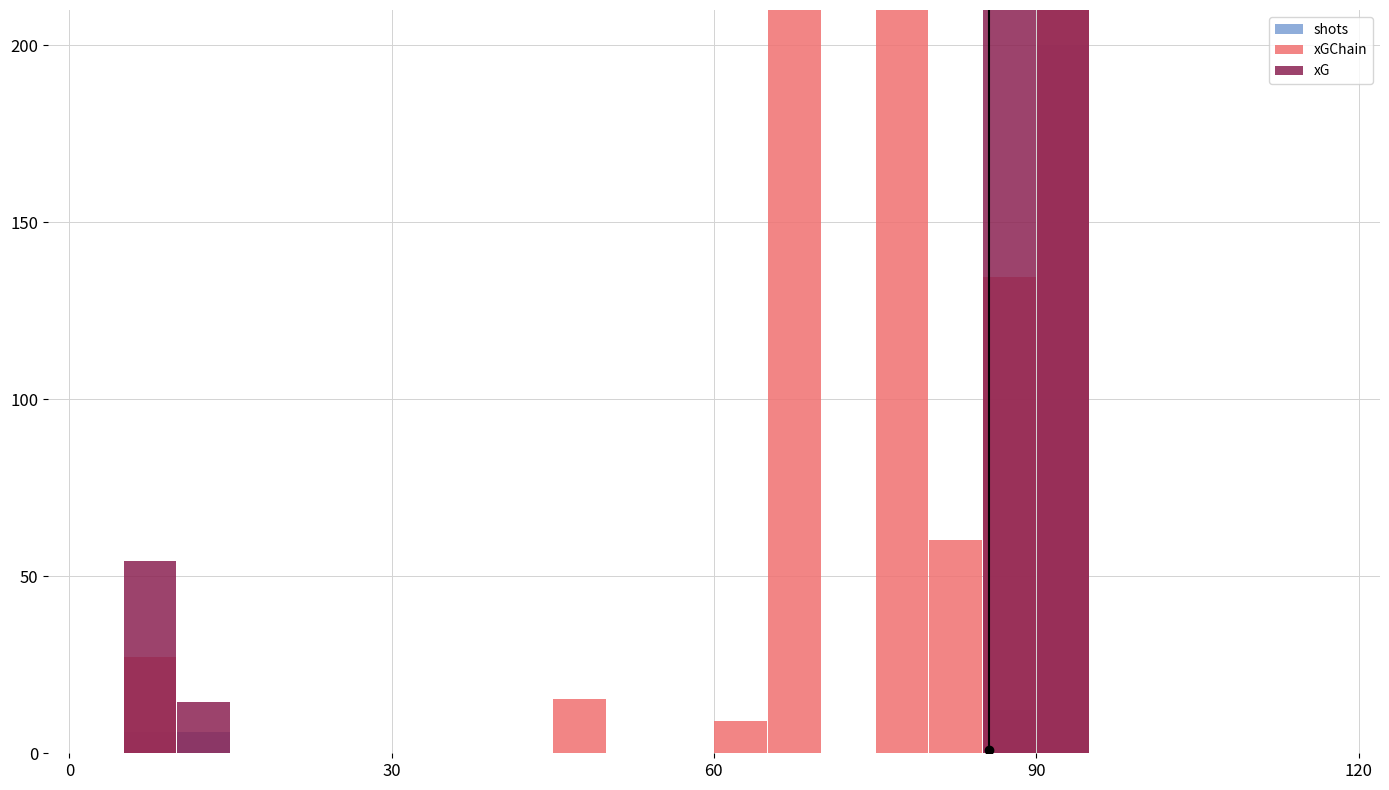

Does the chart contain any negative values?

No